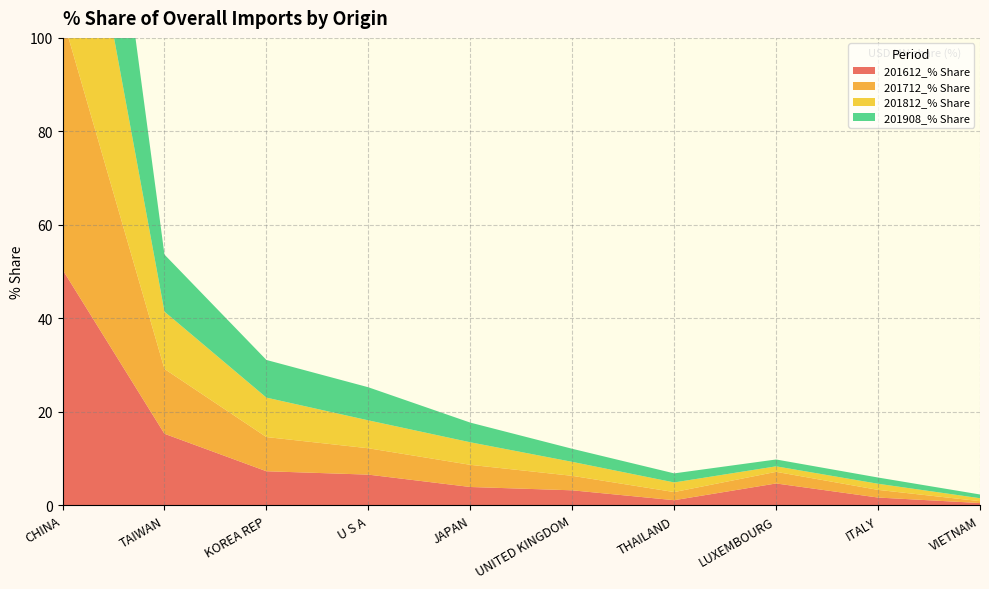

Reading left to right, list all the values displayed in this chart.

201612_% Share: 50.4	15.3	7.3	6.6	3.9	3.2	1.1	4.7	1.7	0.5
201712_% Share: 54.0	13.9	7.3	5.6	4.7	3.1	1.7	2.5	1.6	0.4
201812_% Share: 55.4	12.3	8.4	6.0	4.8	3.0	2.1	1.2	1.3	0.6
201908_% Share: 56.7	12.2	8.1	7.1	4.2	2.8	1.9	1.5	1.3	0.8